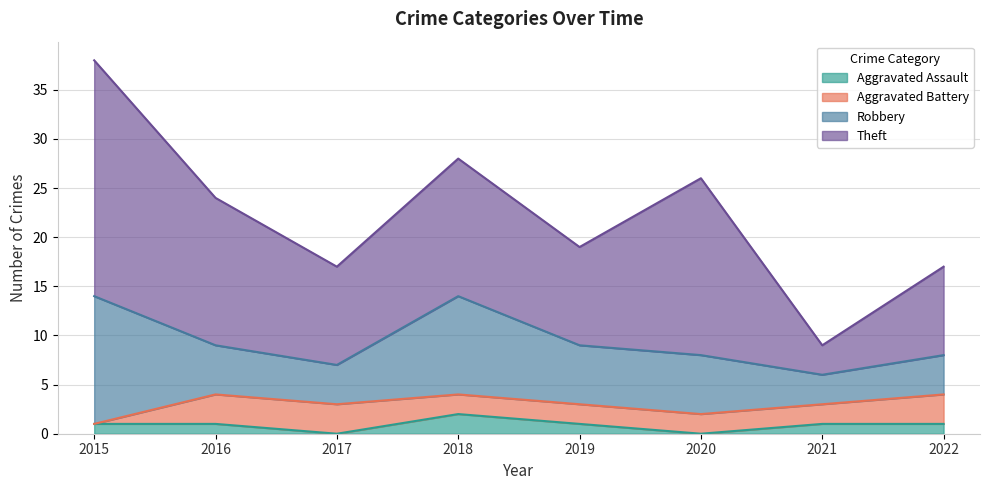

Which series has the largest range (max minus min)?

Theft